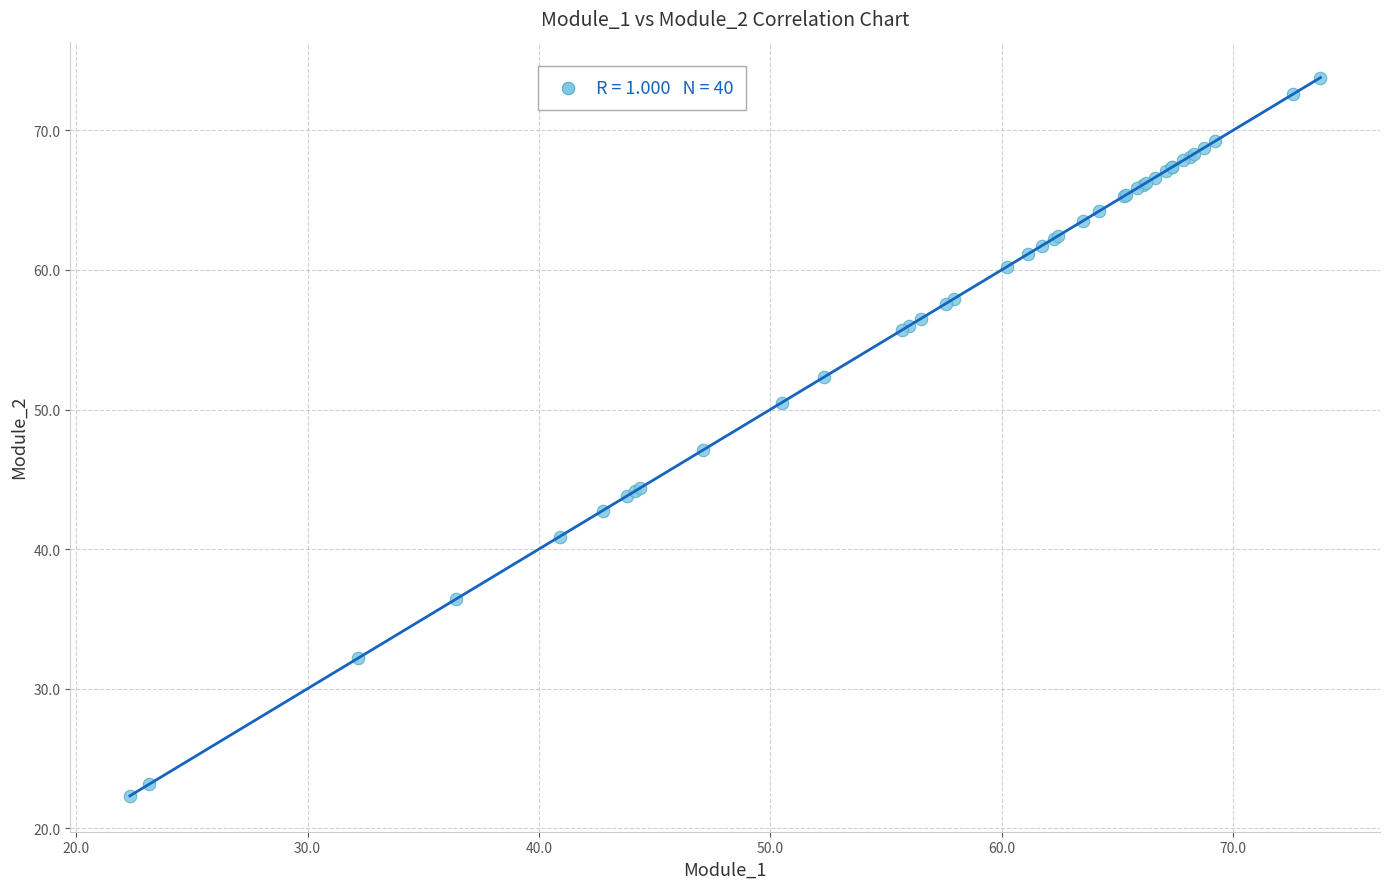

What Y value in the scatter plot is closest to 48?

47.1